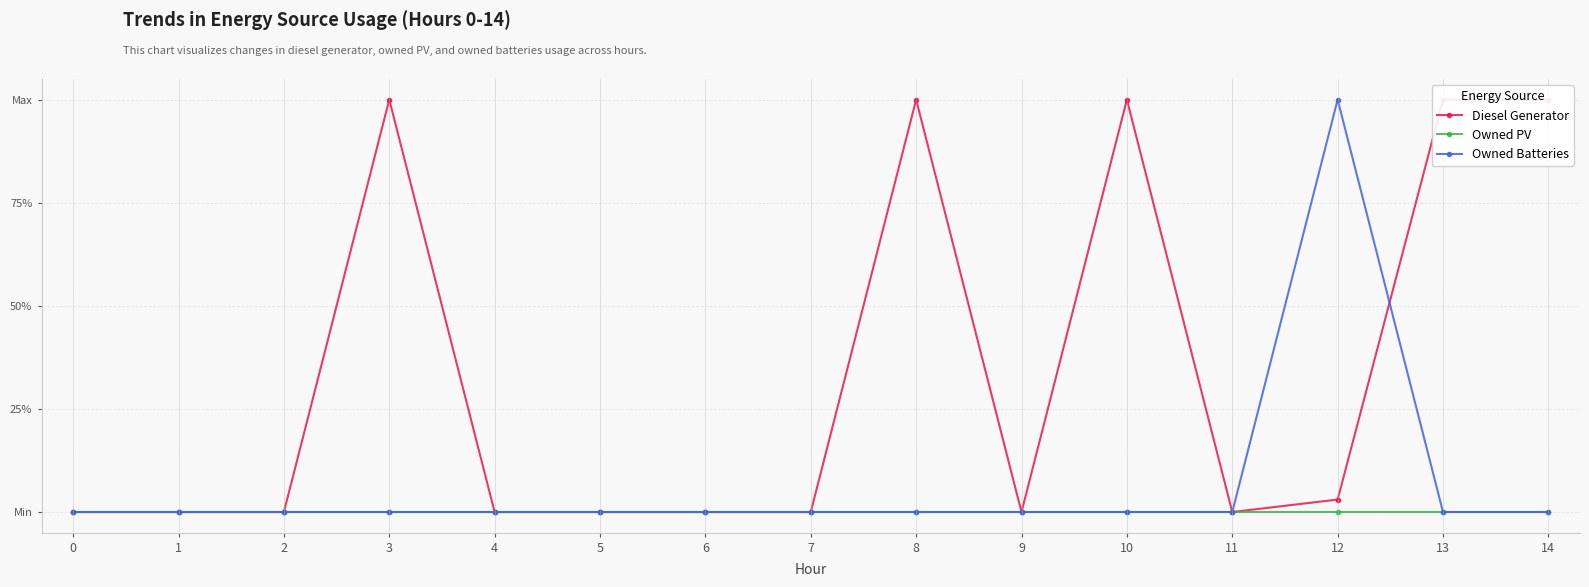

Is it true that Diesel Generator equals 0.5 at 8?

False